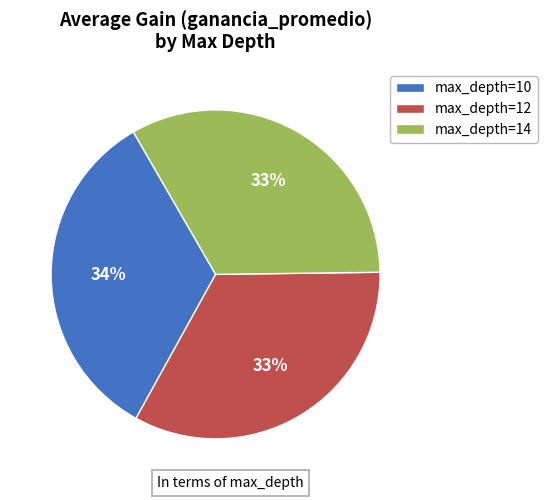

The max_depth=12 slice represents 33% of the pie. True or false?

True